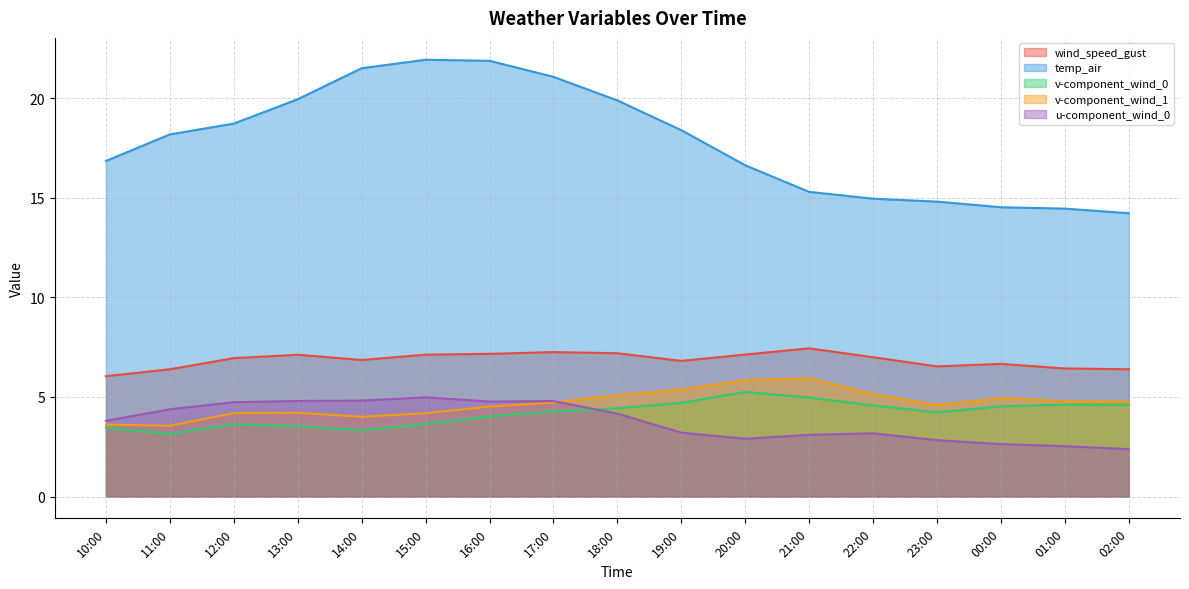

True or false: u-component_wind_0 and wind_speed_gust cross at least once.

False